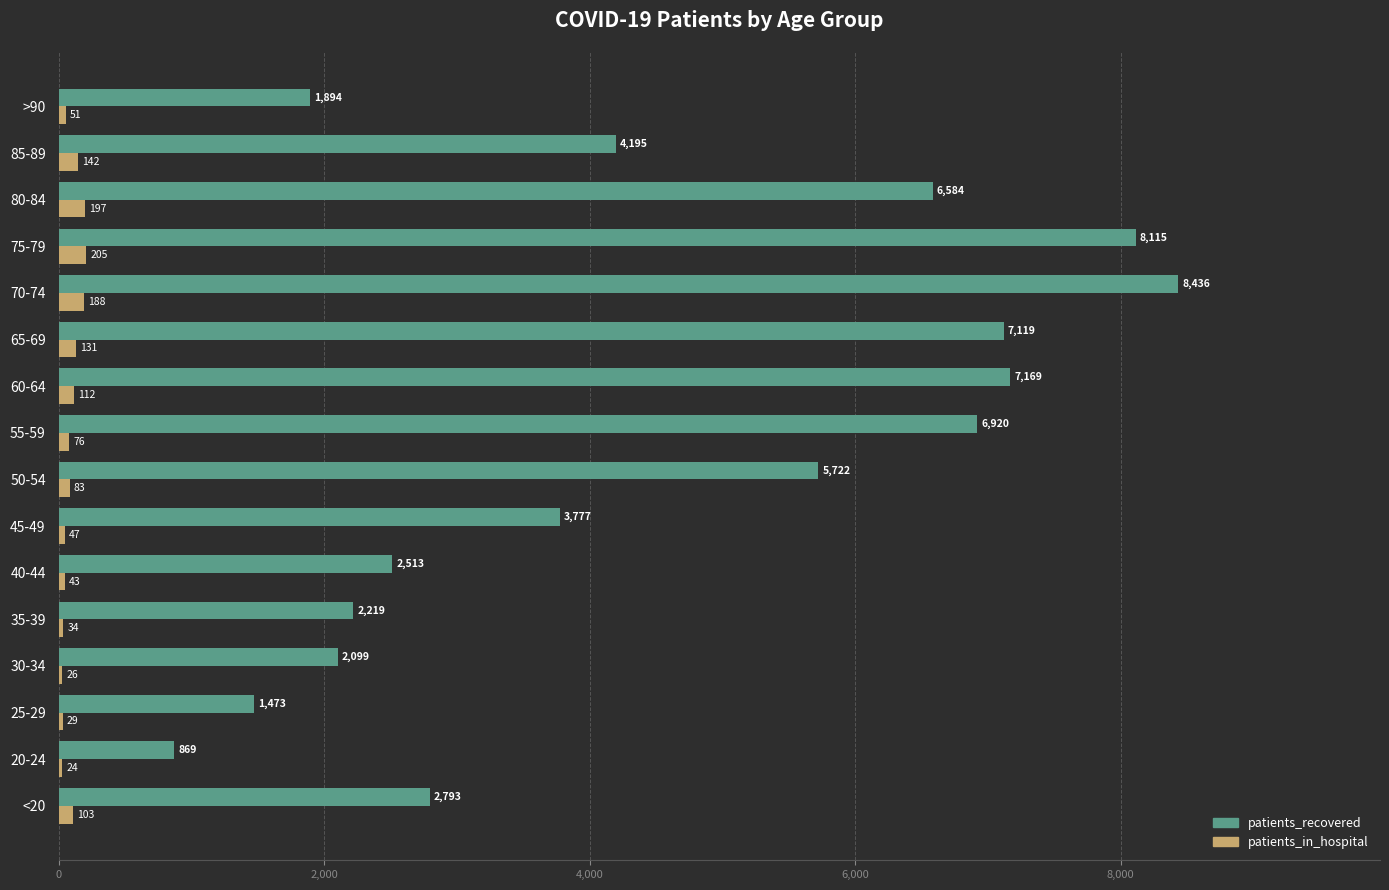

The patients_recovered series shows 2513 at 40-44. True or false?

True